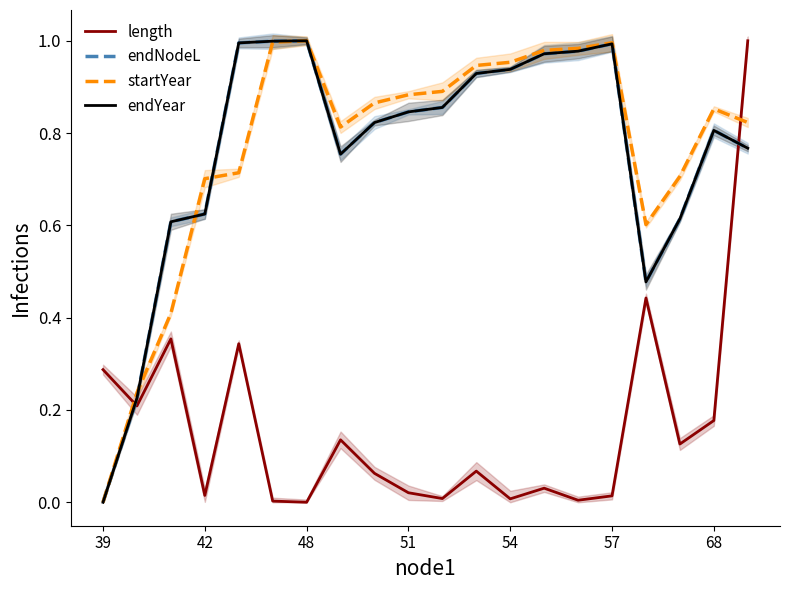

At how many categories does at least one series exceed 0?

20